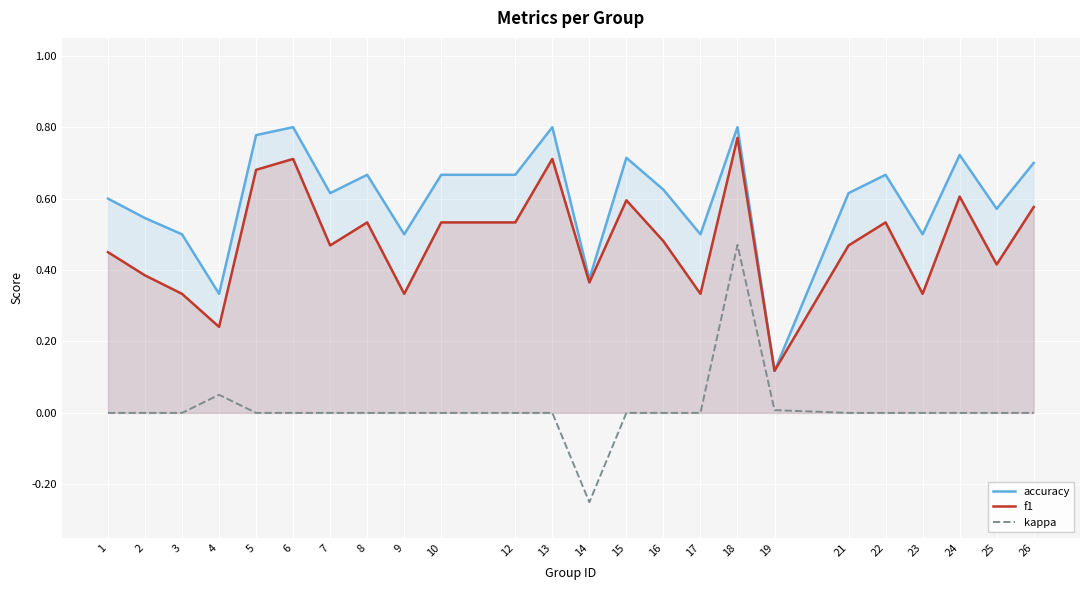

Count the number of data series in this chart.

3